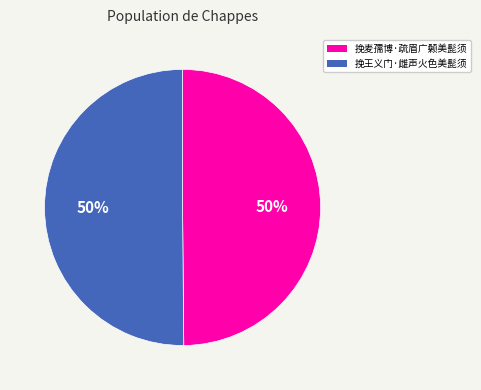

What percentage is the 挽麦孺博·疏眉广颡美髭须 slice, to the nearest percent?

50%